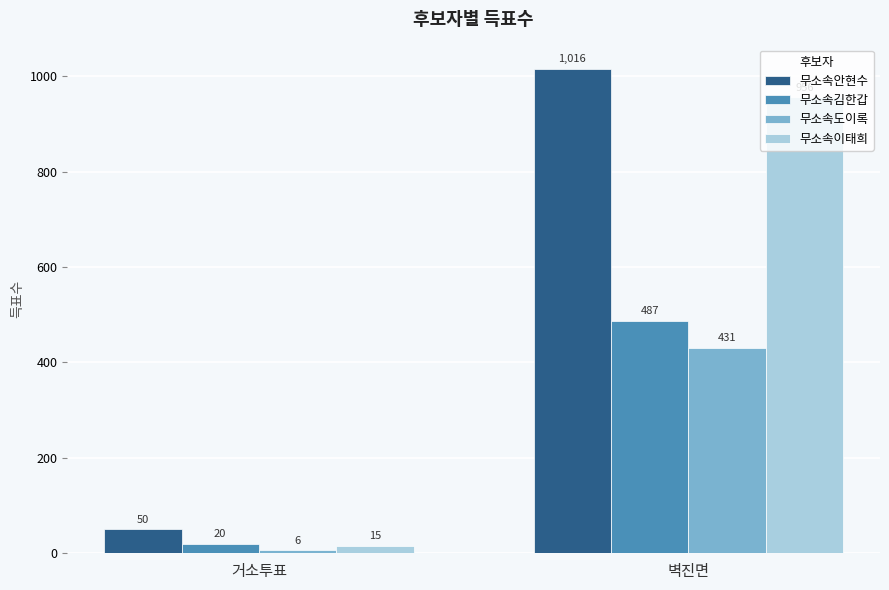

Rank the series by their maximum value, from highest to lowest.

무소속안현수, 무소속이태희, 무소속김한갑, 무소속도이록